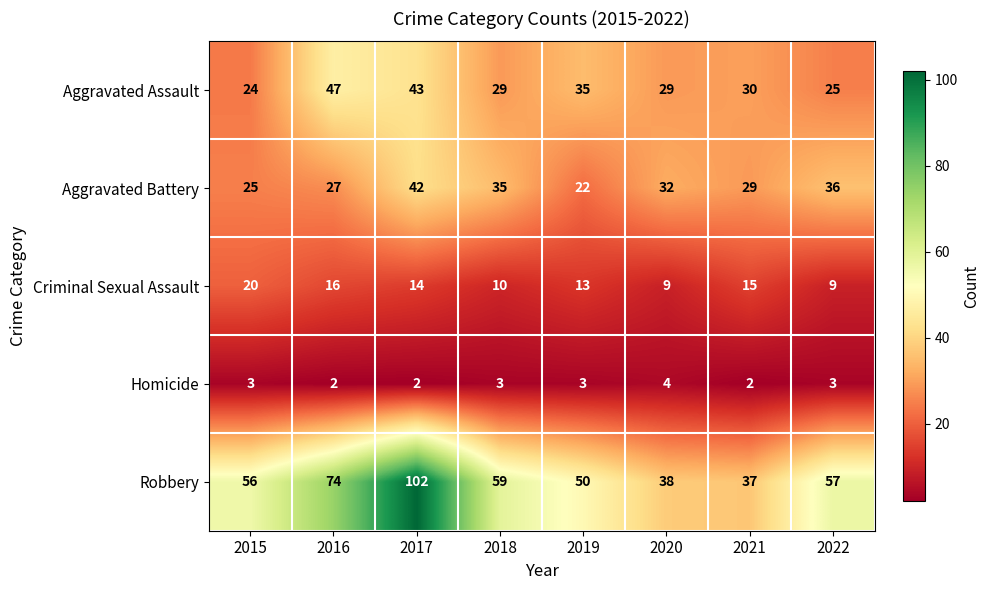

At which category is the sum across all series the highest?

2017